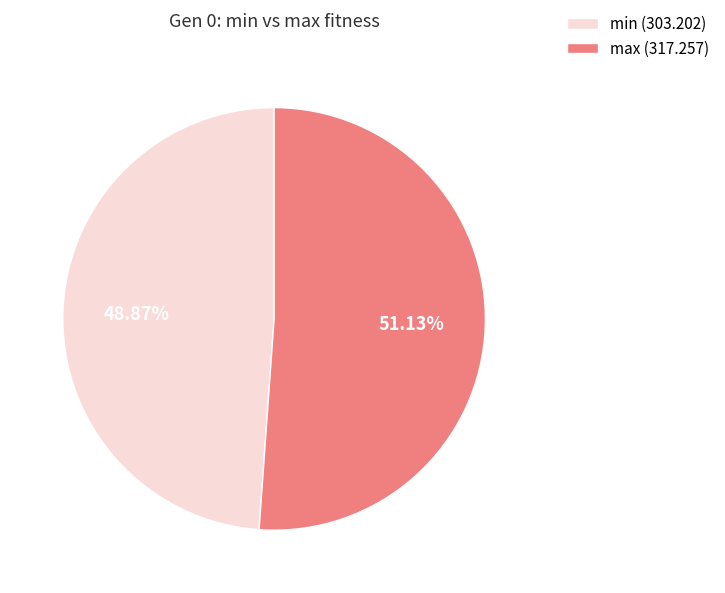

Which category has the smallest portion of the pie?

min (303.202)